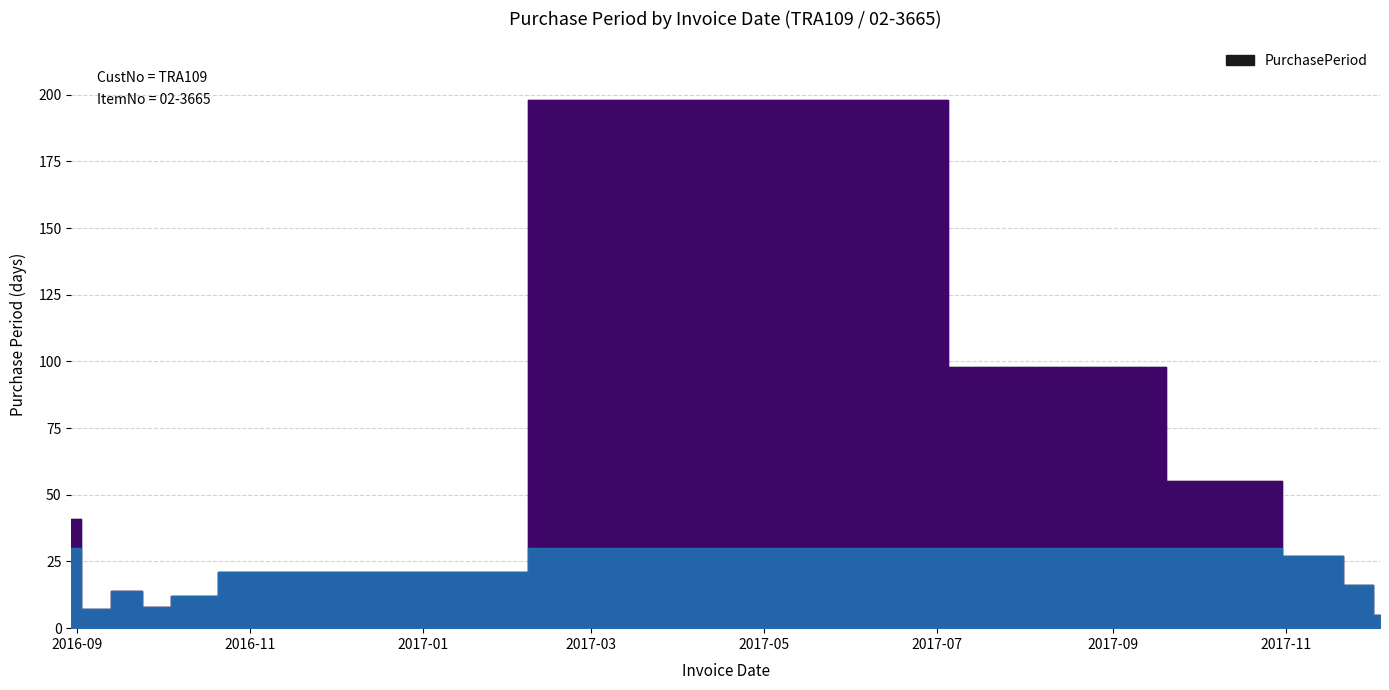

Which category has the highest value across all series?

2017-05-17